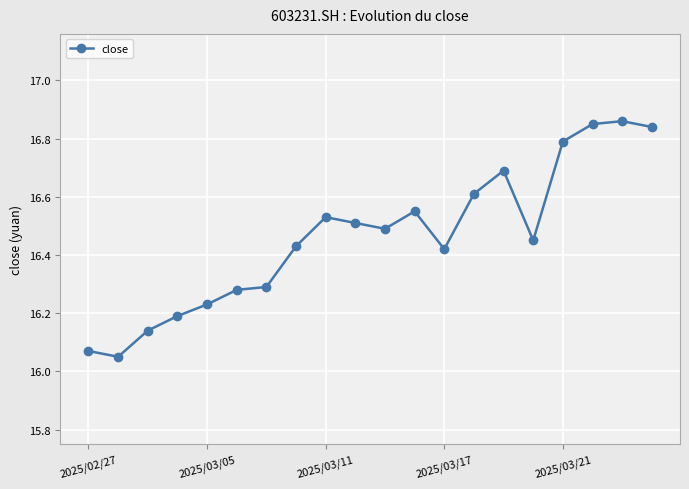

What is the difference between the maximum and minimum values?

0.8